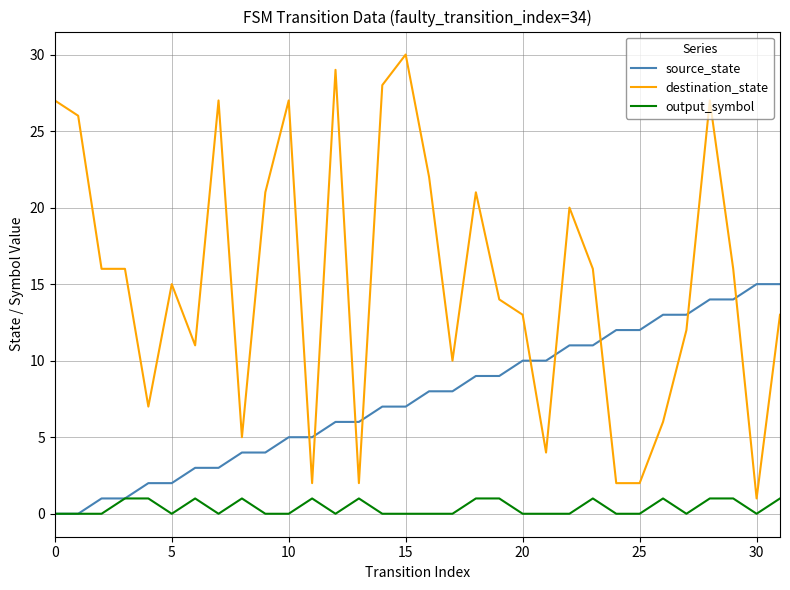

Reading left to right, list all the values displayed in this chart.

source_state: 0	0	1	1	2	2	3	3	4	4	5	5	6	6	7	7	8	8	9	9	10	10	11	11	12	12	13	13	14	14	15	15
destination_state: 27	26	16	16	7	15	11	27	5	21	27	2	29	2	28	30	22	10	21	14	13	4	20	16	2	2	6	12	27	16	1	13
output_symbol: 0	0	0	1	1	0	1	0	1	0	0	1	0	1	0	0	0	0	1	1	0	0	0	1	0	0	1	0	1	1	0	1